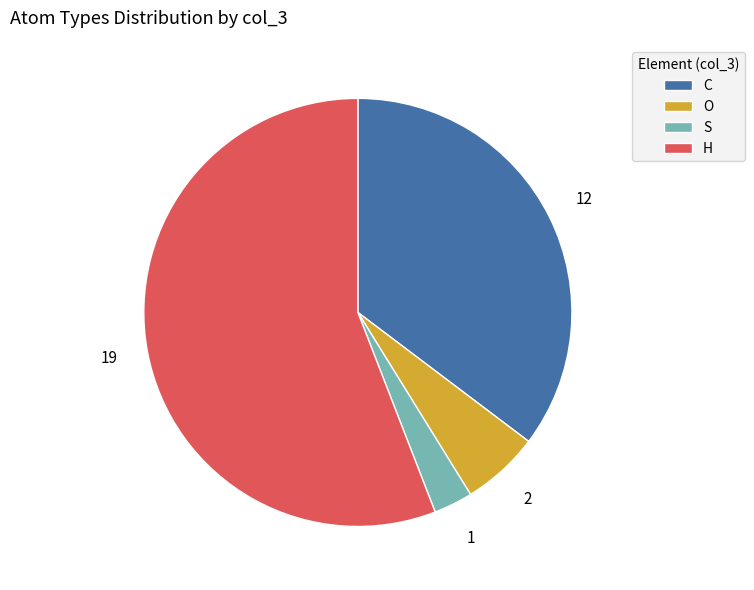

What is the ratio of the value at H to the value at O?

9.5